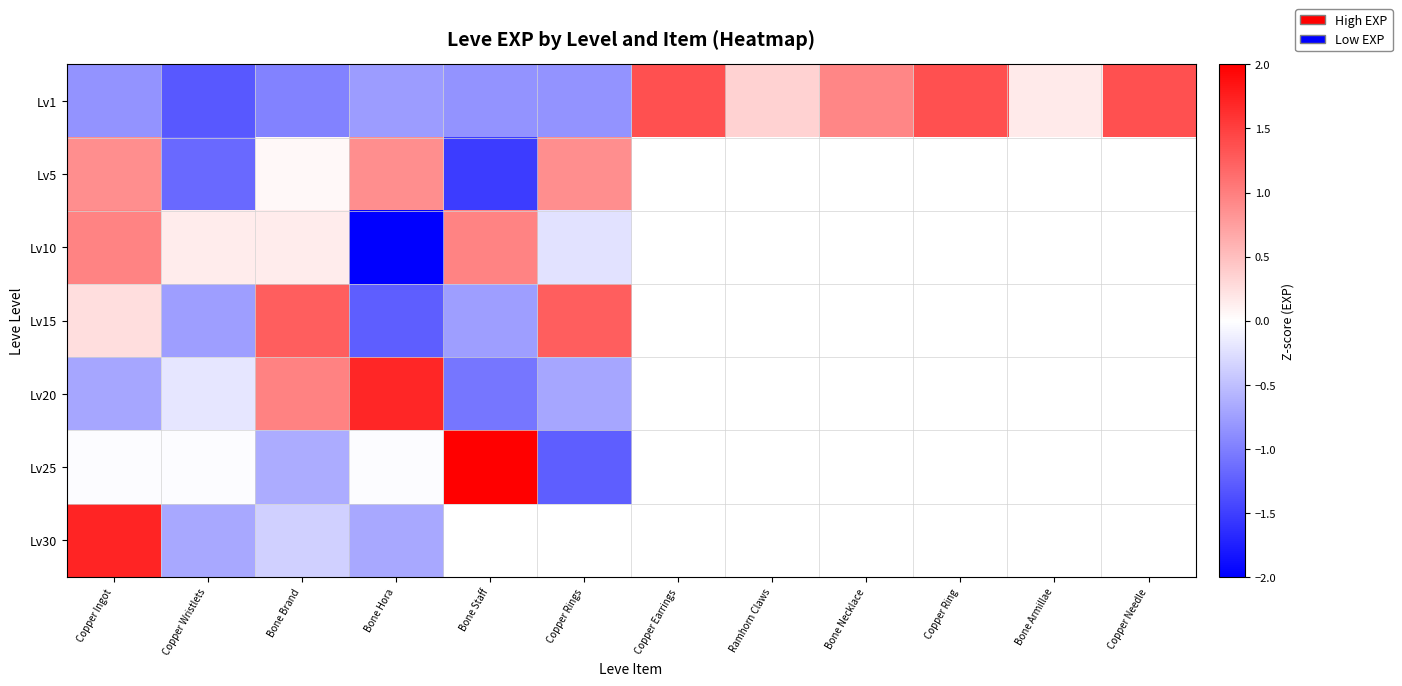

What is the difference between the maximum and minimum values in the Lv15 series?

2.5